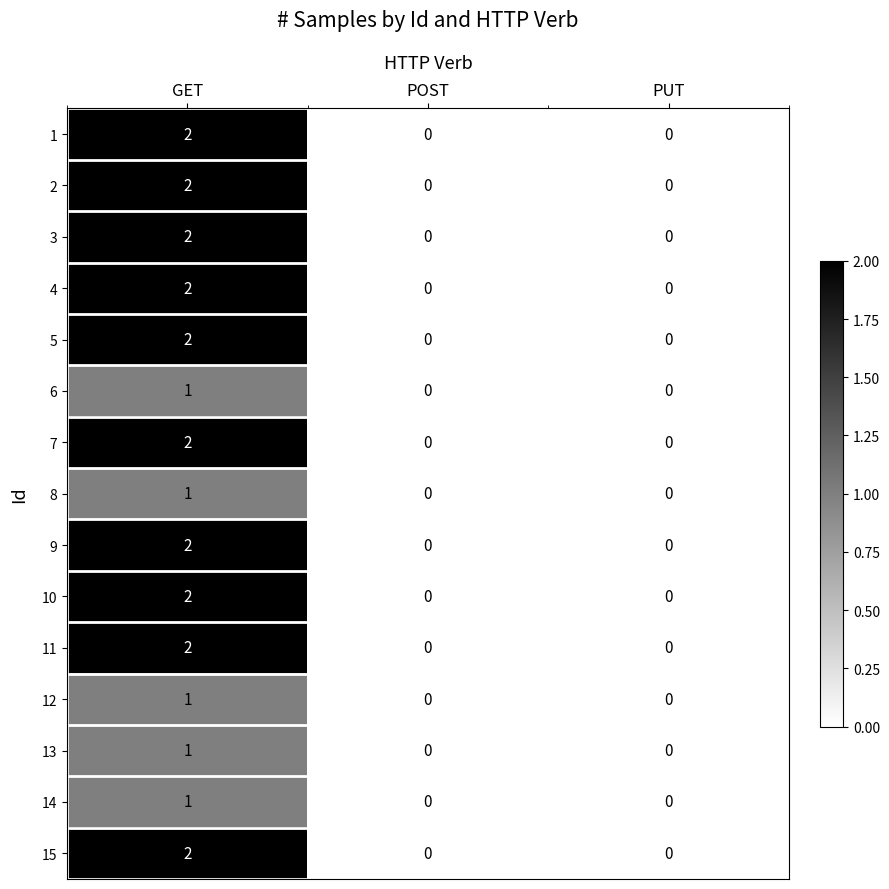

Count the 15 values in the range 0 to 2.

3